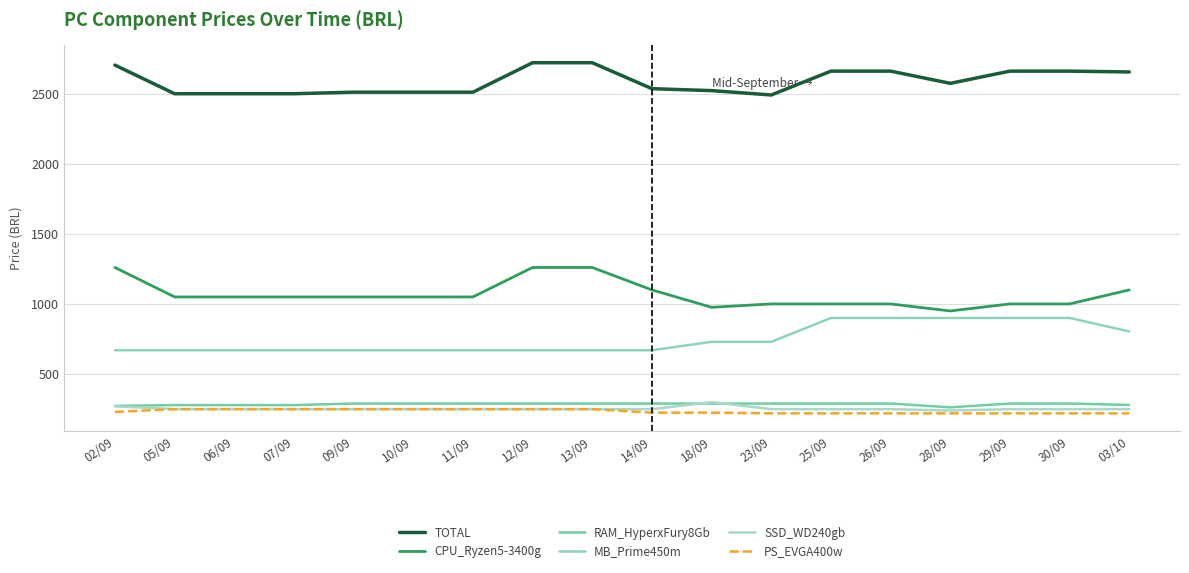

What is the label of the 1st point from the right?

03/10